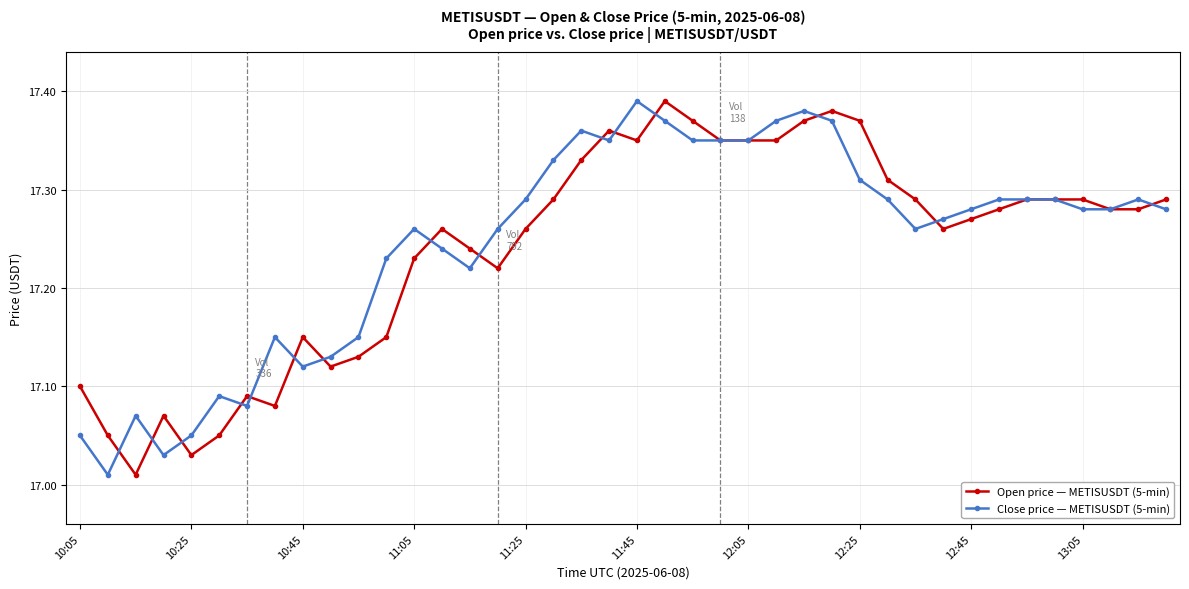

True or false: Close price — METISUSDT (5-min) has more than 0 points higher than both neighbors.

True